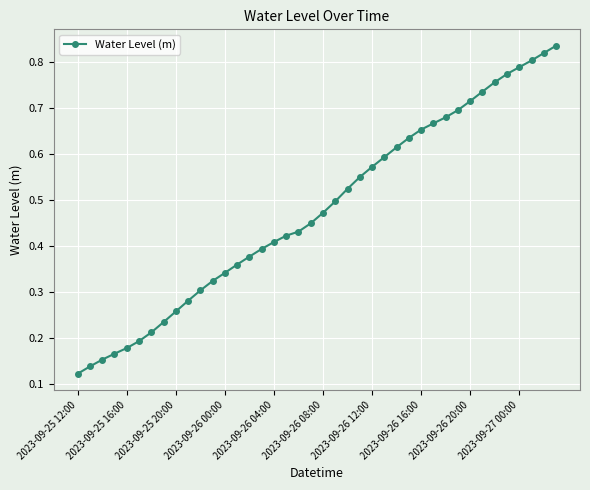

How many lines are shown in the chart?

1